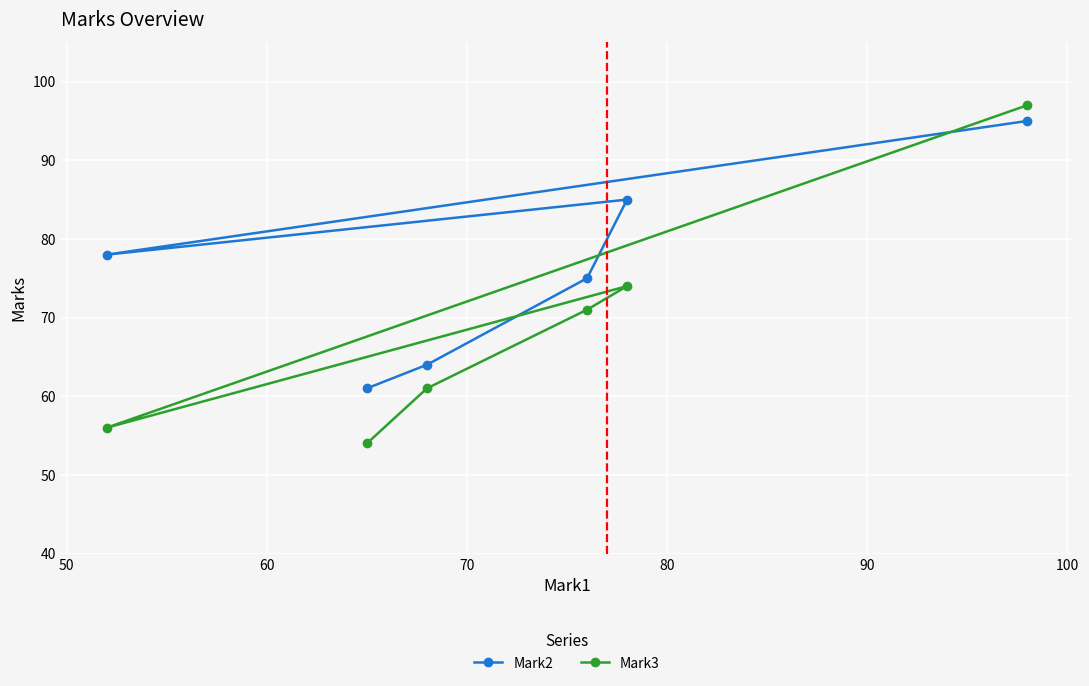

Reading left to right, extract all data points from this chart.

Mark2: 78	61	64	75	85	95
Mark3: 56	54	61	71	74	97